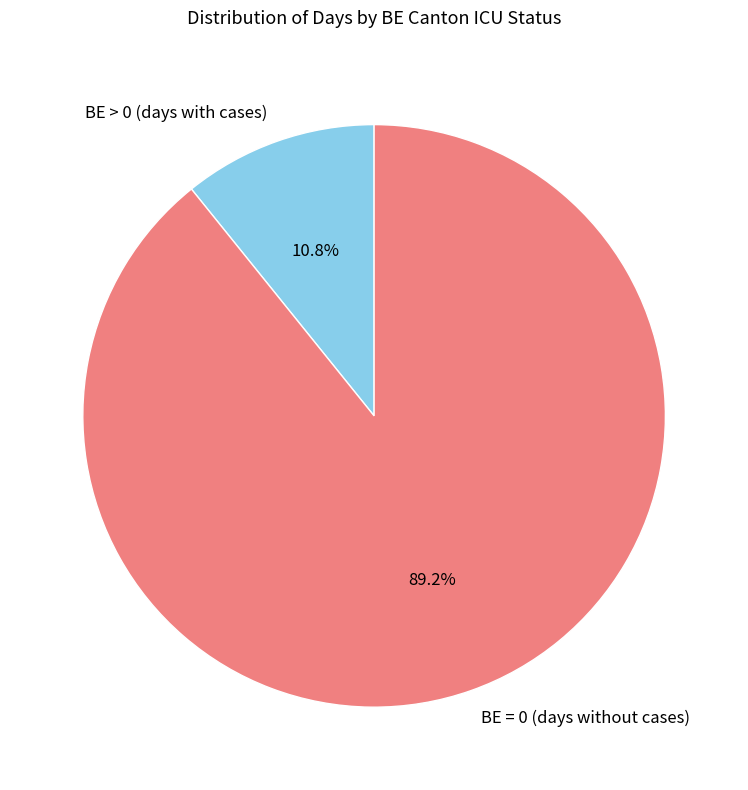

Does any single category account for the majority?

Yes